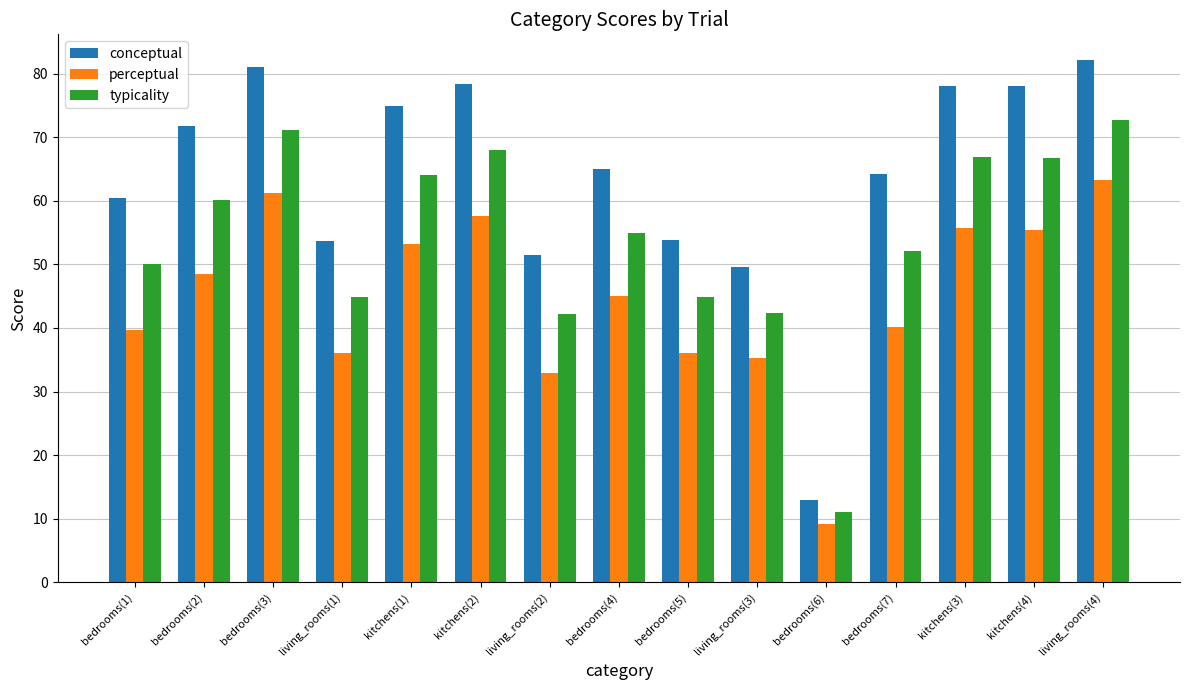

What is the smallest value displayed?

9.2